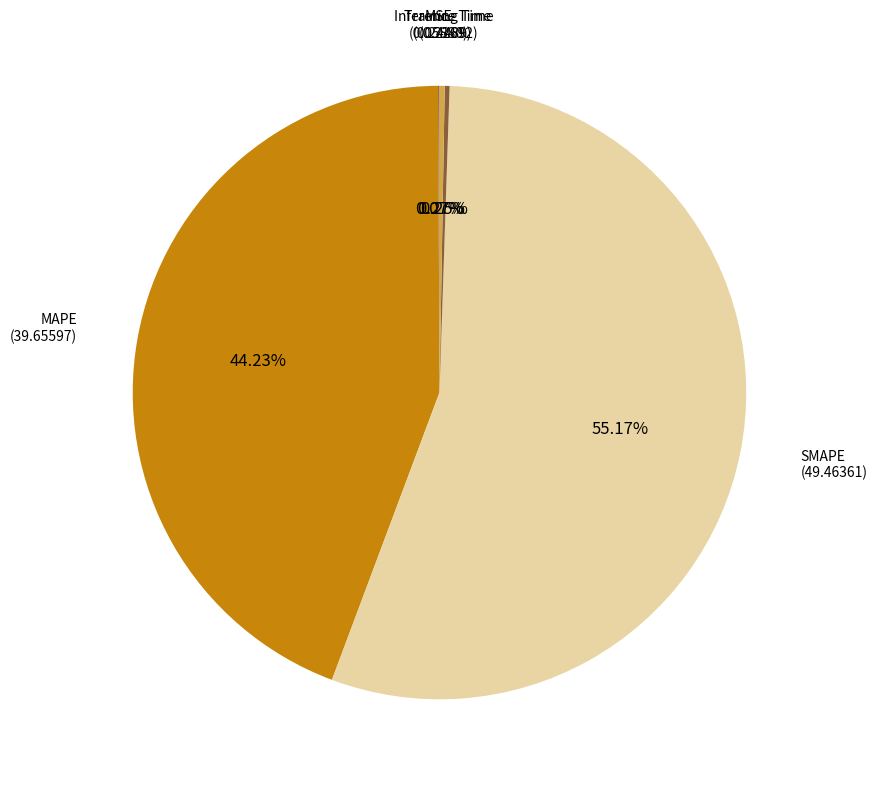

To the nearest percent, what is the difference between the largest and smallest slice percentages?

55%